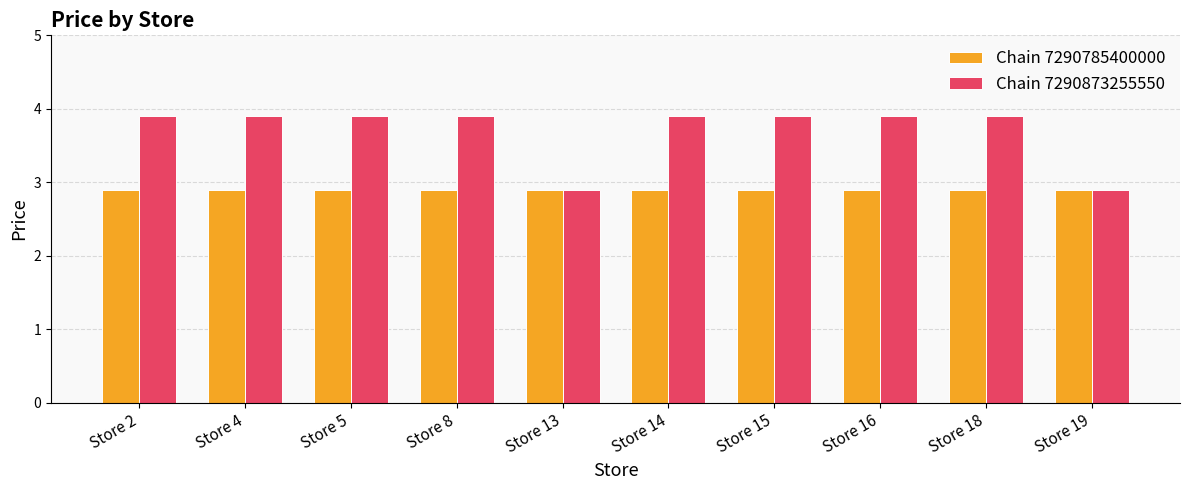

What are all the series names shown in the legend?

Chain 7290785400000, Chain 7290873255550